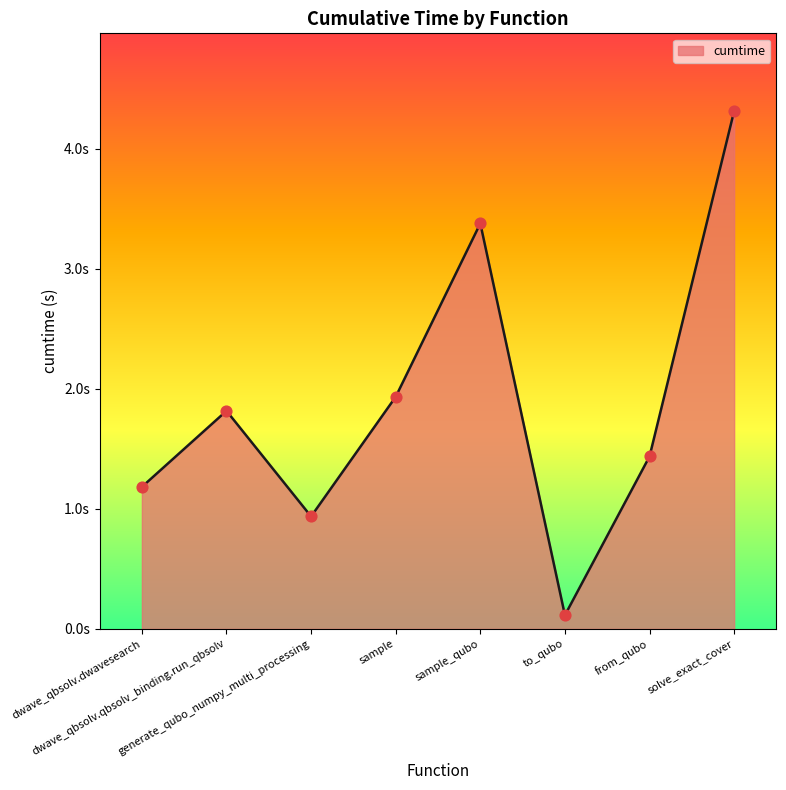

Between dwave_qbsolv.dwavesearch and sample, which is larger?

sample